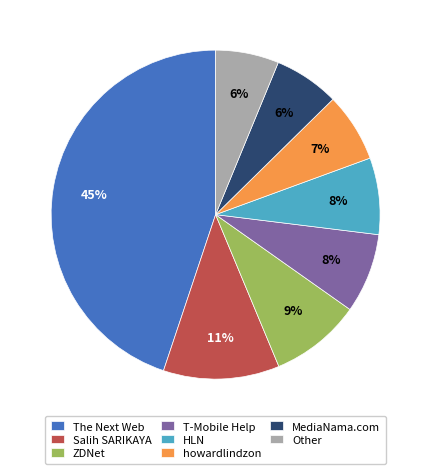

Combined, do Other and Salih SARIKAYA account for over 50%?

No